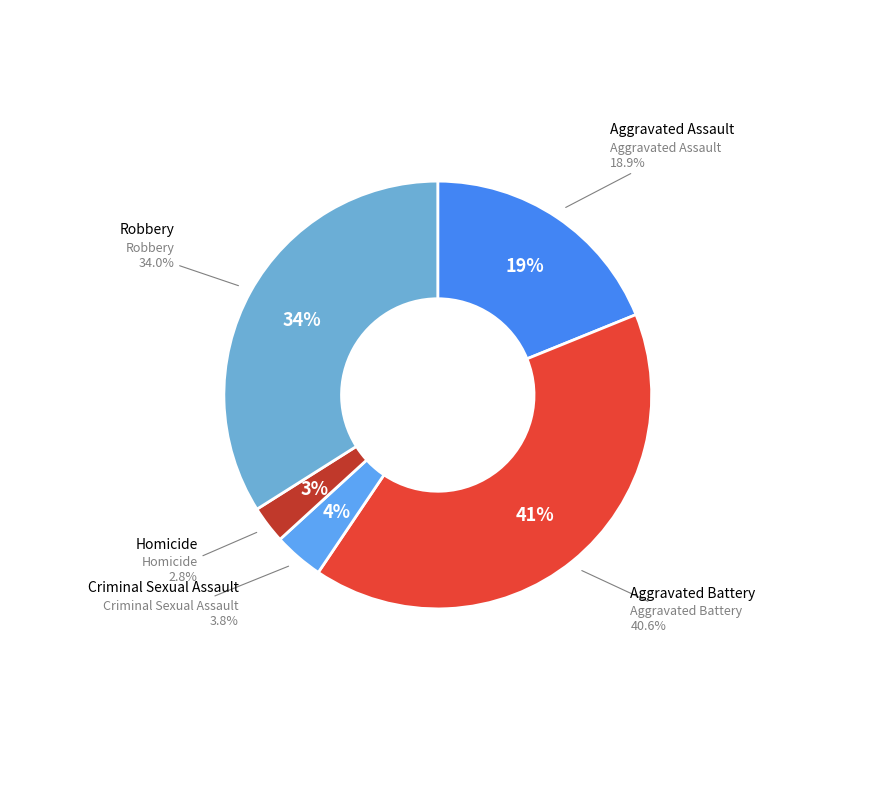

Is there any slice that represents more than half of the pie?

No